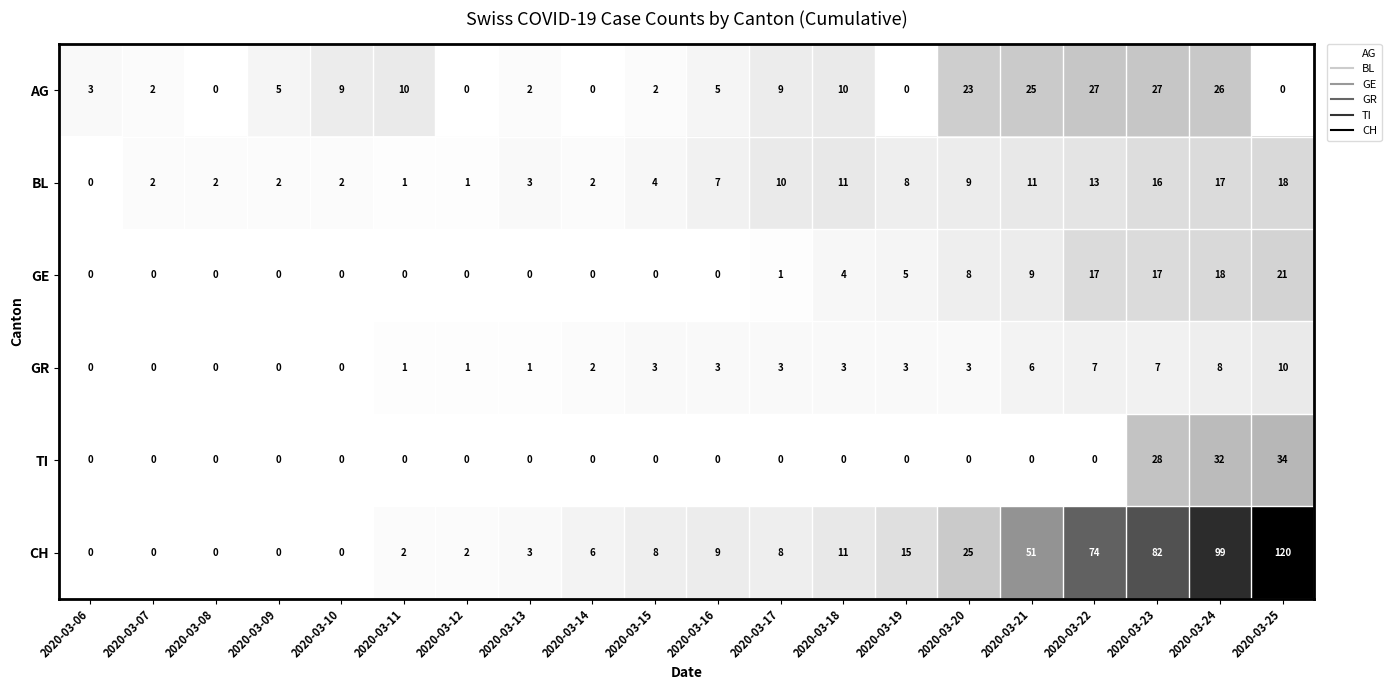

What is the difference between the maximum and second lowest values in the AG series?

27